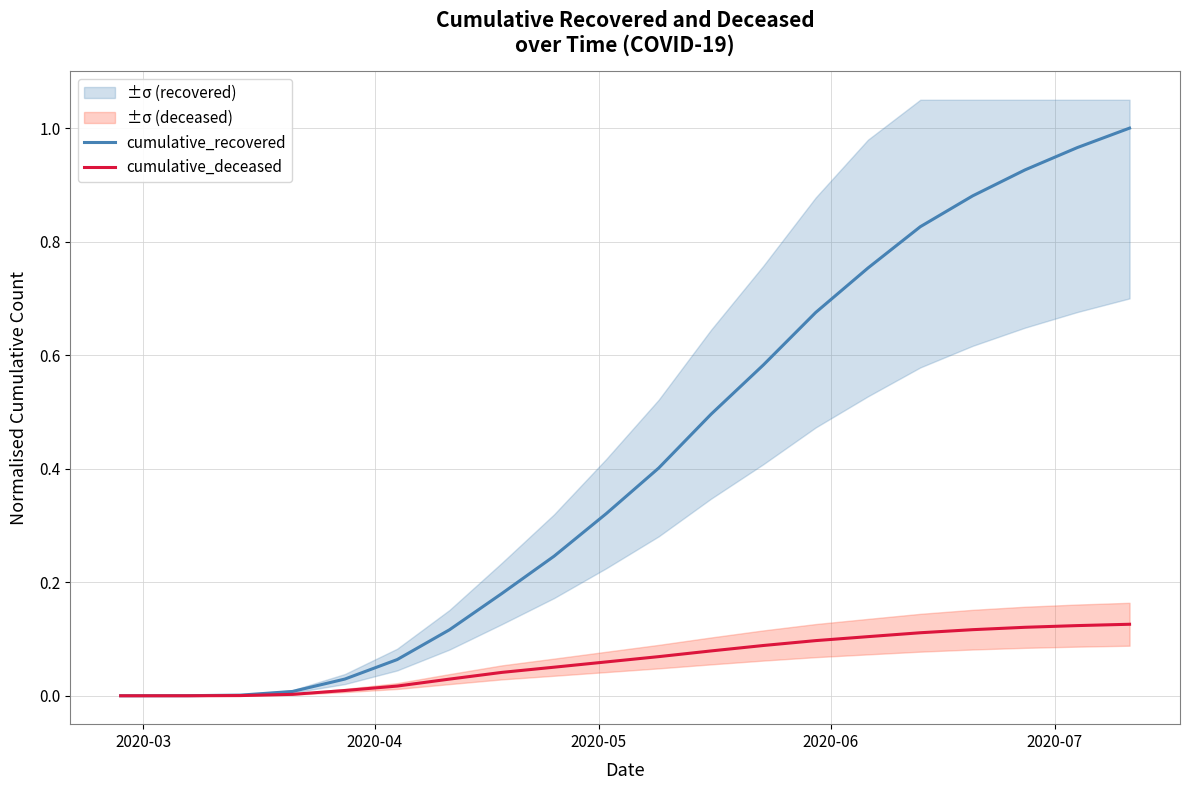

At which label is cumulative_deceased closest to 0?

2020-03